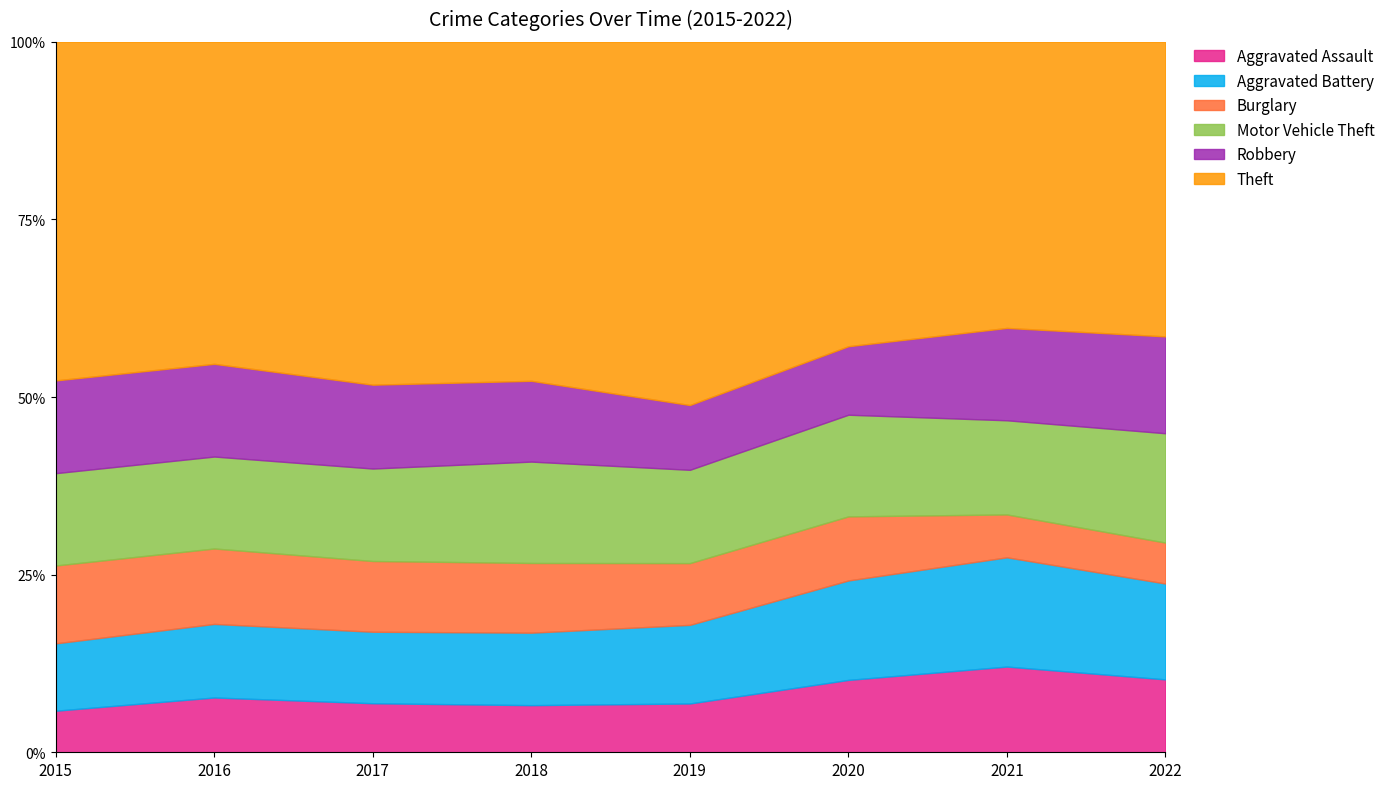

Where is the first local maximum for Motor Vehicle Theft?

2018